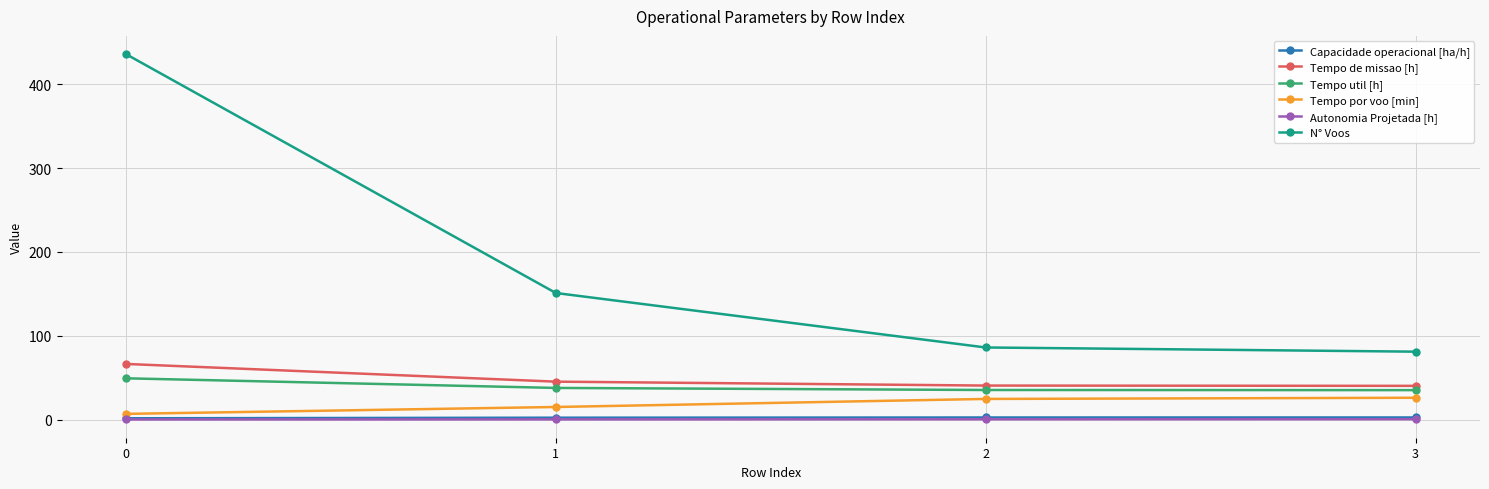

What is the value of the Tempo por voo [min] point at the 4th from the left?

26.0